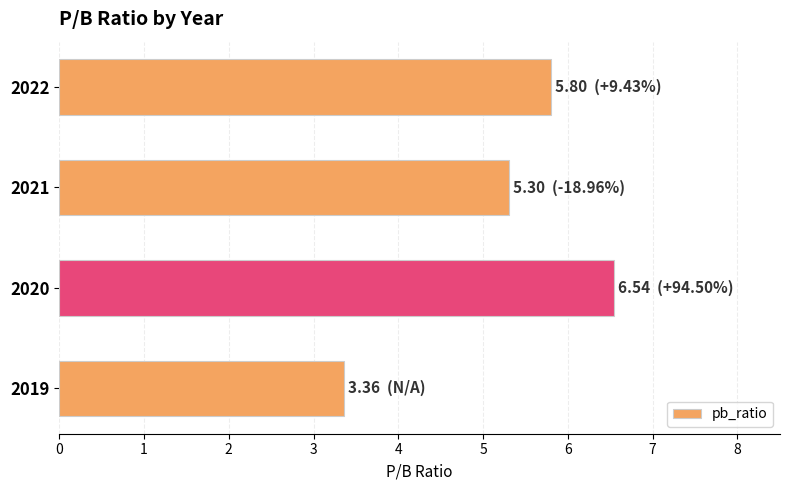

What is the sum of all values?

21.0